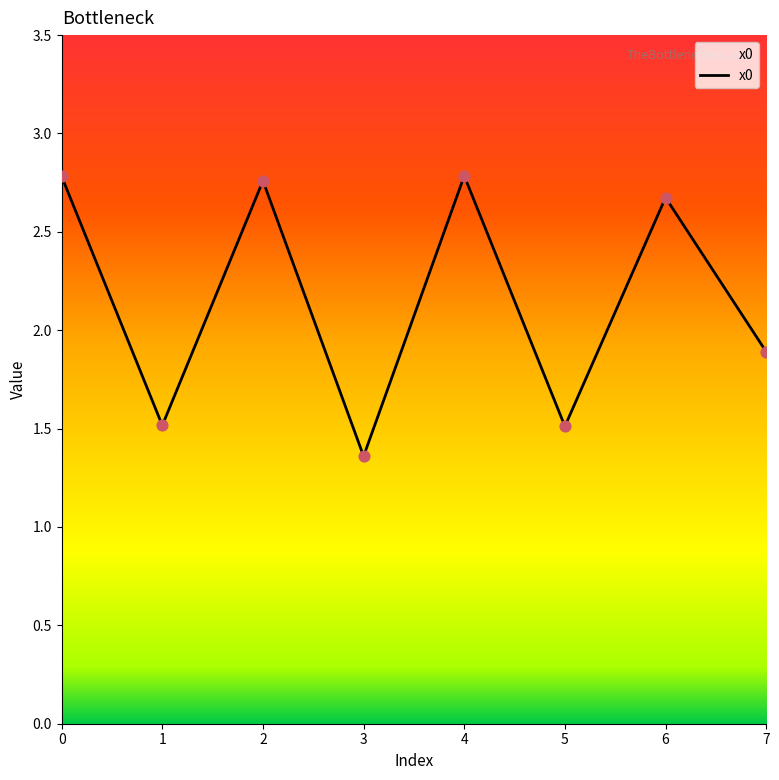

Approximately how many times larger is the value at 2 compared to 6?

1.0